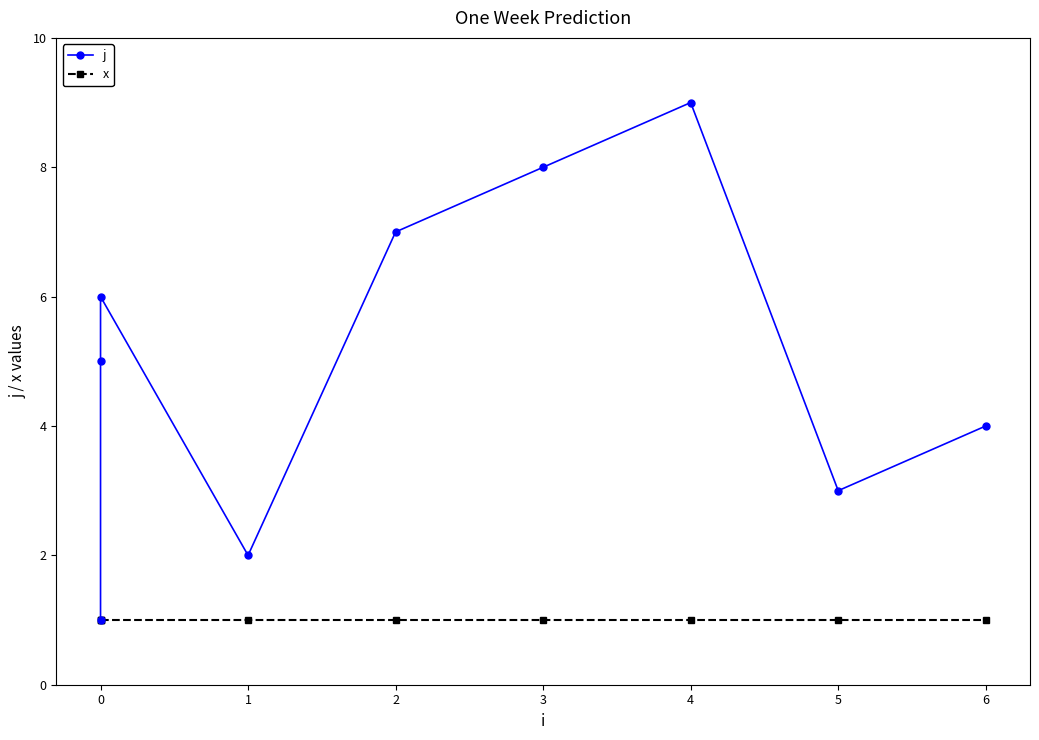

Rank the series by their average value, from lowest to highest.

x, j